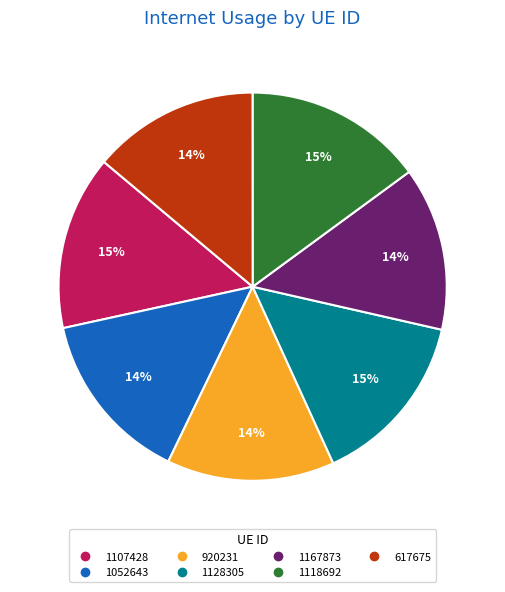

To the nearest percent, what is the difference between the largest and smallest slice percentages?

1%